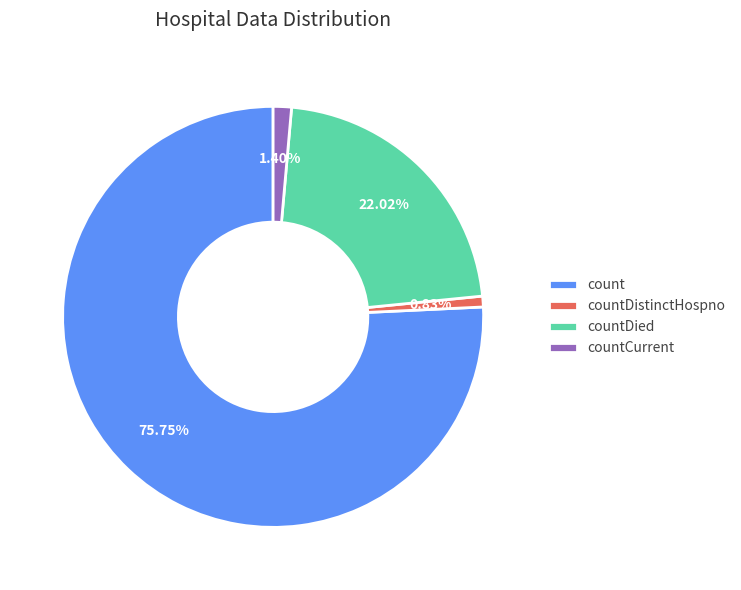

To the nearest percent, what portion does count represent?

76%